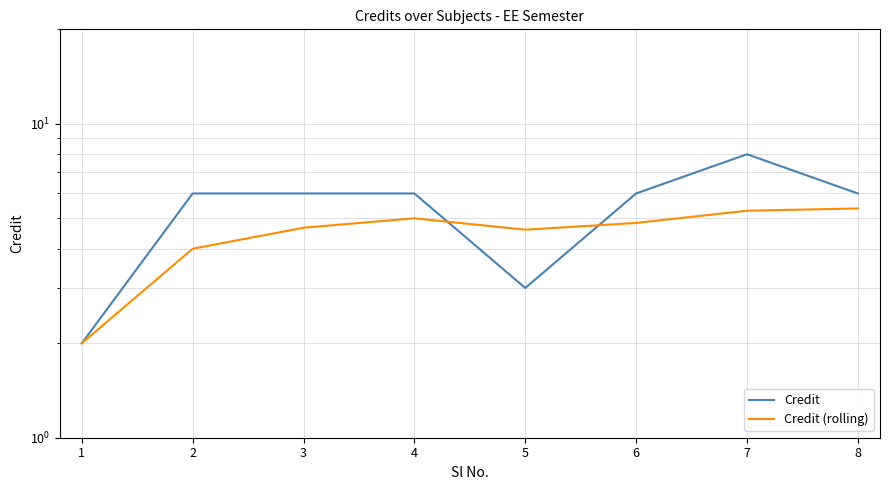

What is the minimum value shown in the chart?

2.0